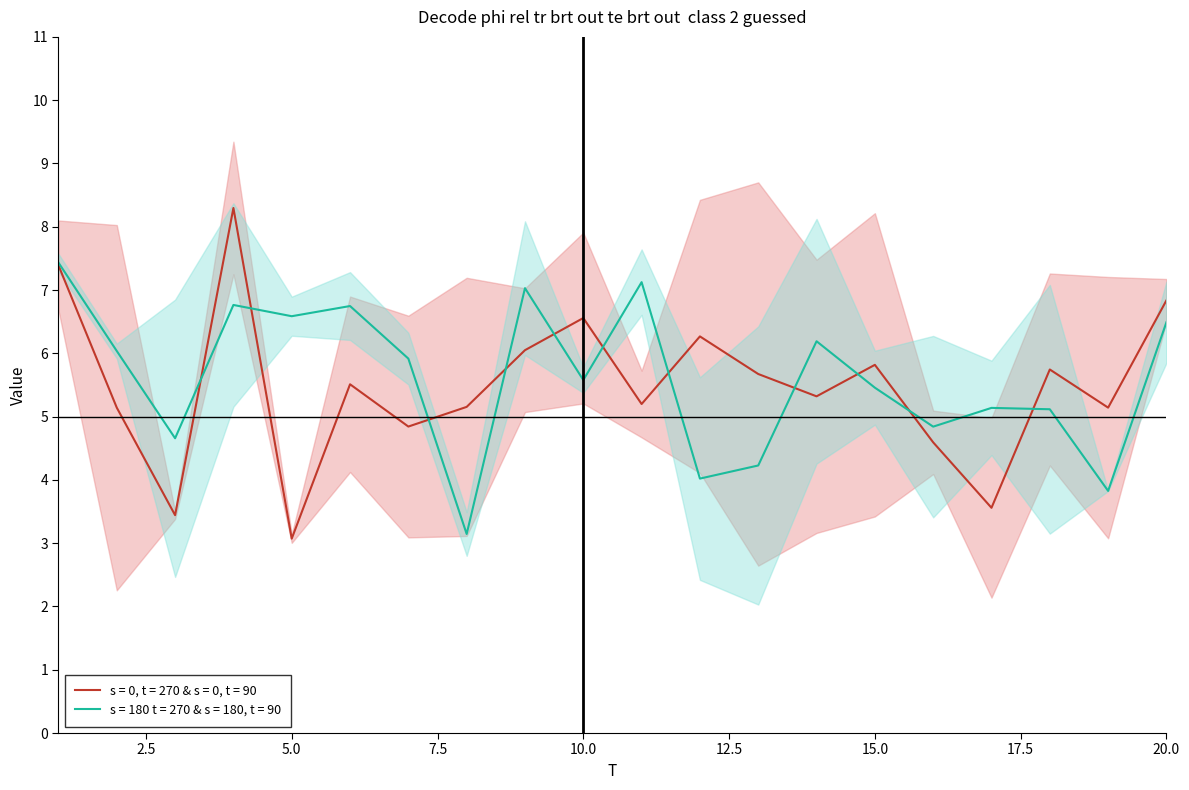

Count the number of categories in the chart.

20